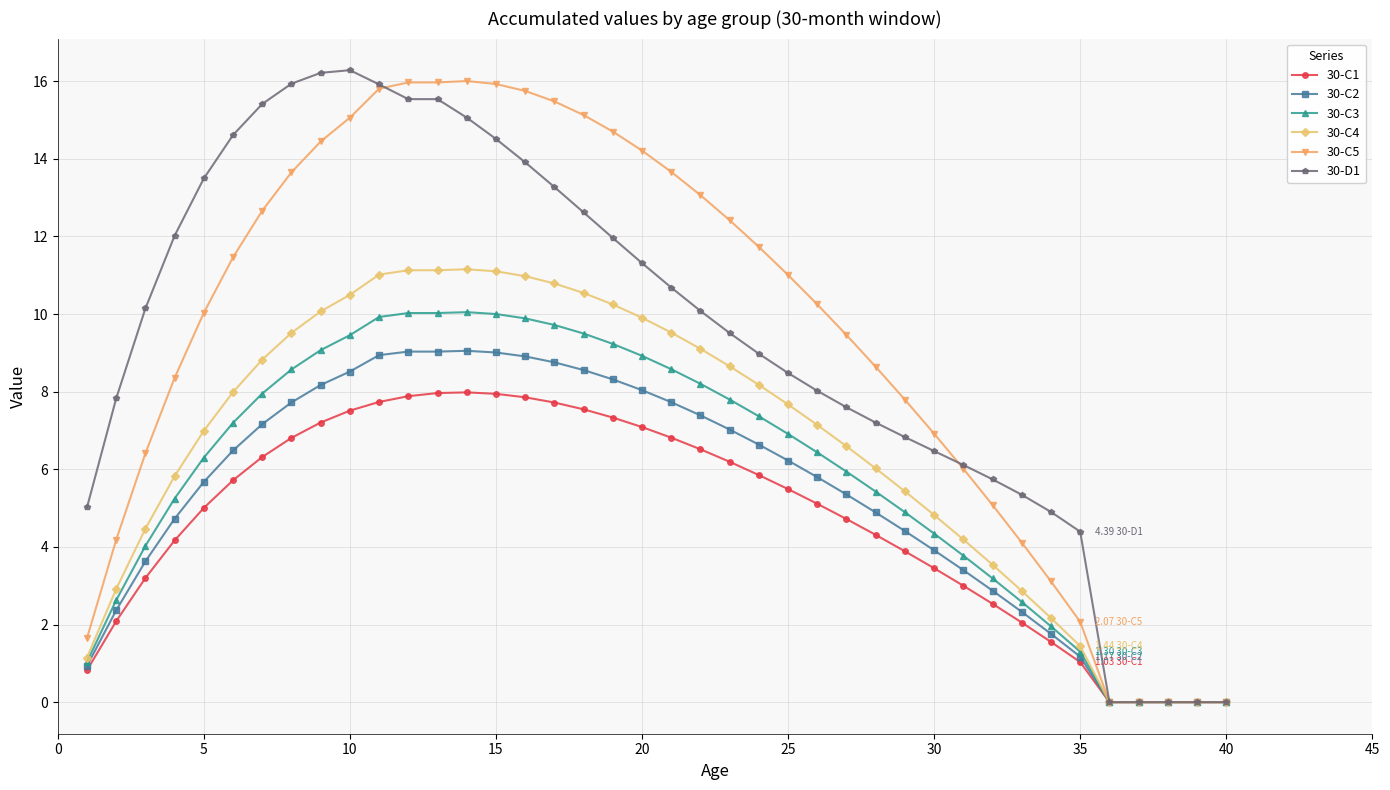

Does the chart have visible grid lines?

Yes